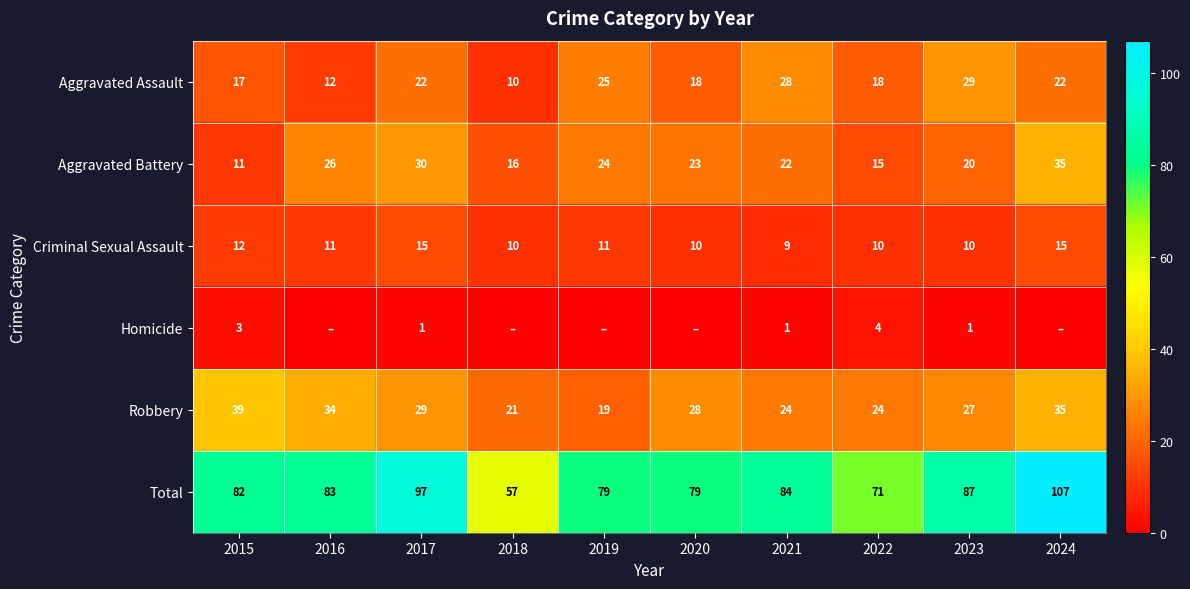

List the labels in order of Aggravated Battery value, smallest first.

2015, 2022, 2018, 2023, 2021, 2020, 2019, 2016, 2017, 2024